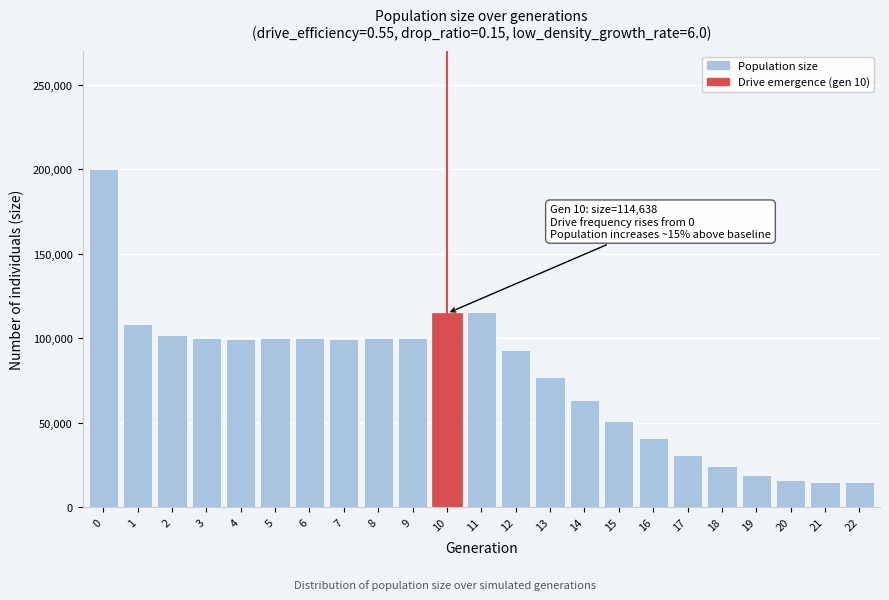

What is the value of the 6th bar from the left?

99789